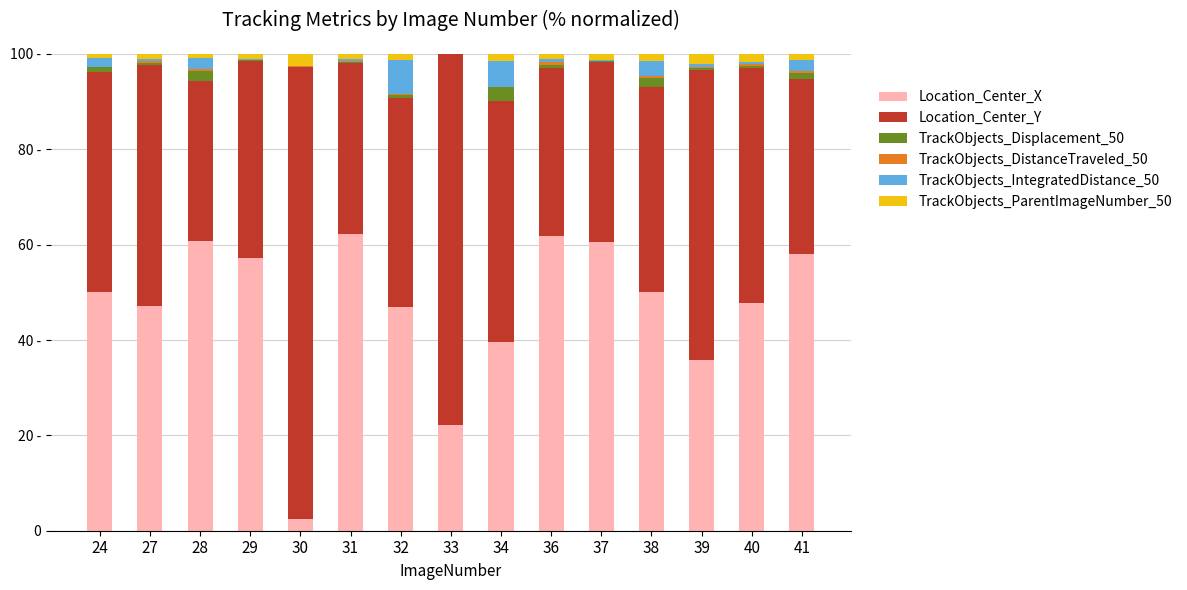

Does the chart contain stacked bars?

Yes